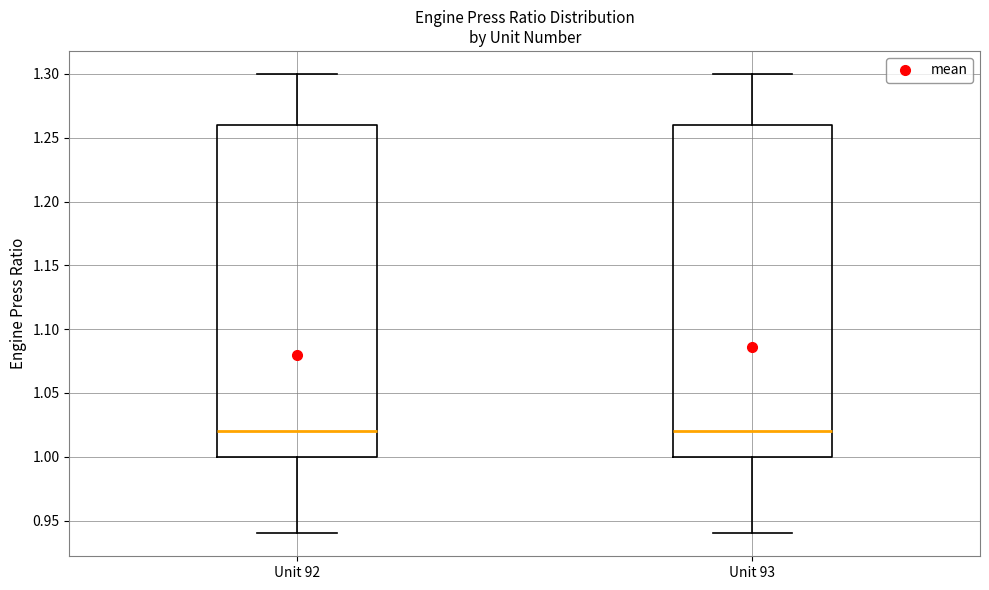

Reading left to right, transcribe this box plot: for each box, give where its median line is, the range the box spans, and where its two whiskers end, as read against the y-axis. The values are not printed on the chart, so give them approximately, as read against the axis.

Unit 92: median 1.02, box 1.00 to 1.26, whiskers 0.94 to 1.30
Unit 93: median 1.02, box 1.00 to 1.26, whiskers 0.94 to 1.30